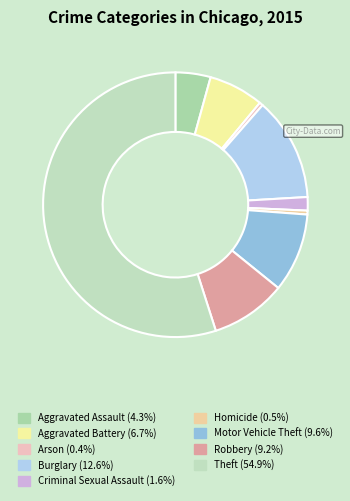

Rank the categories by value from highest to lowest.

Theft, Burglary, Motor Vehicle Theft, Robbery, Aggravated Battery, Aggravated Assault, Criminal Sexual Assault, Homicide, Arson